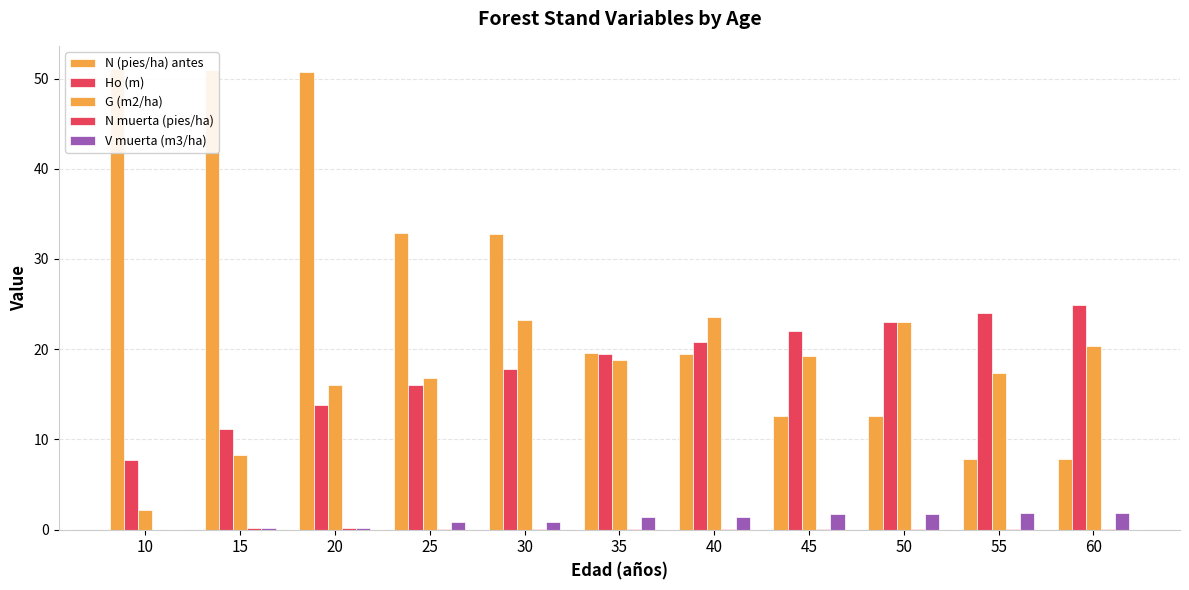

What are all the series names shown in the legend?

N (pies/ha) antes, Ho (m), G (m2/ha), N muerta (pies/ha), V muerta (m3/ha)